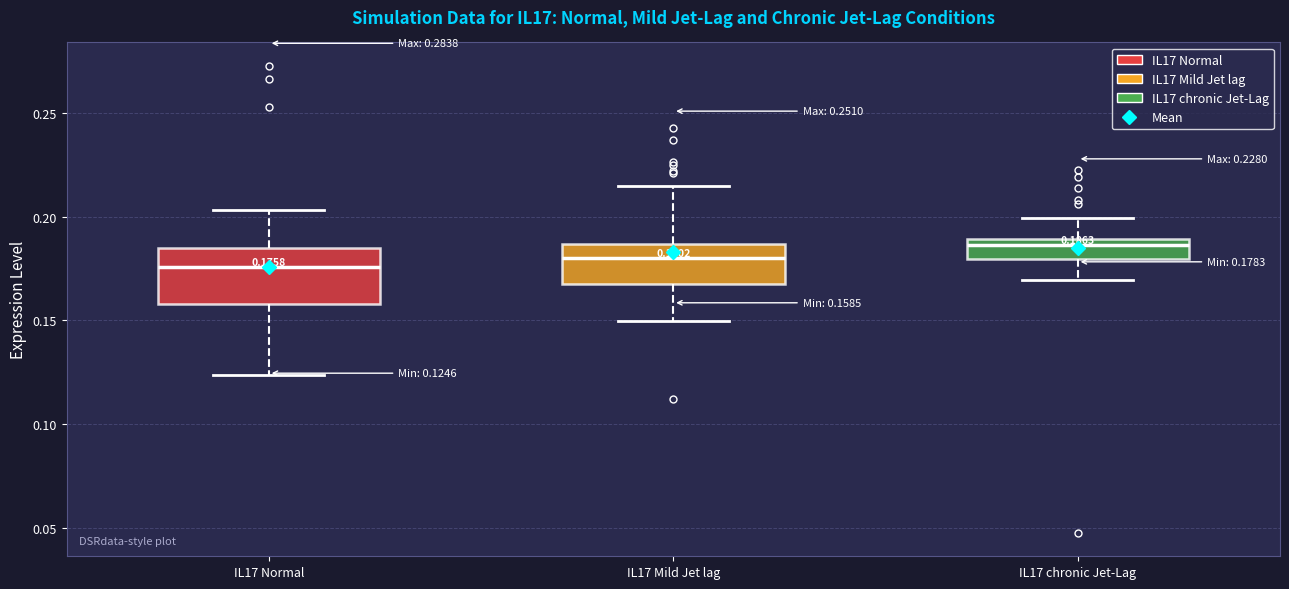

Which box is the tallest, from its lower edge to its upper edge?

IL17 Normal